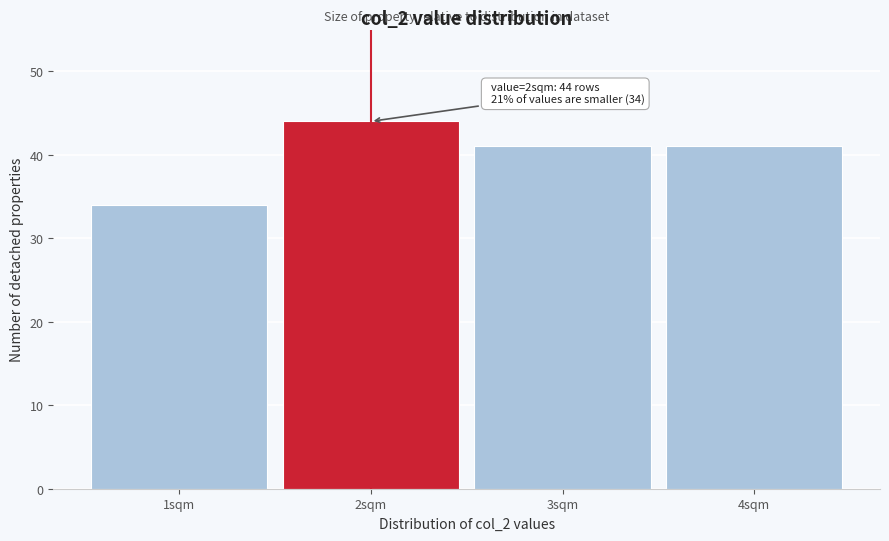

Which range on the x-axis has the tallest bar?

1.5 to 2.5